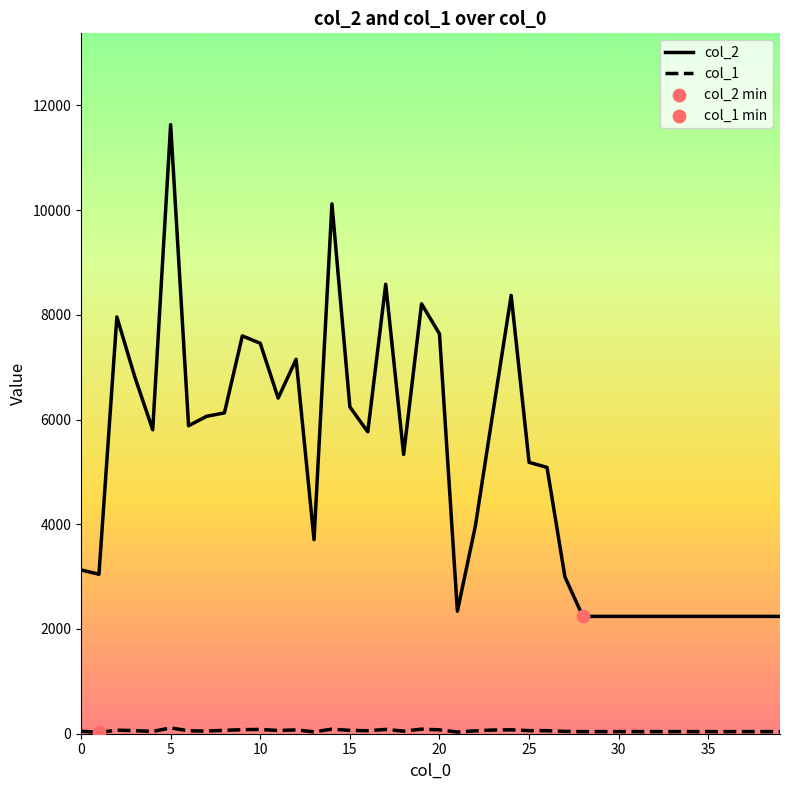

Which series has the largest total across all categories?

col_2